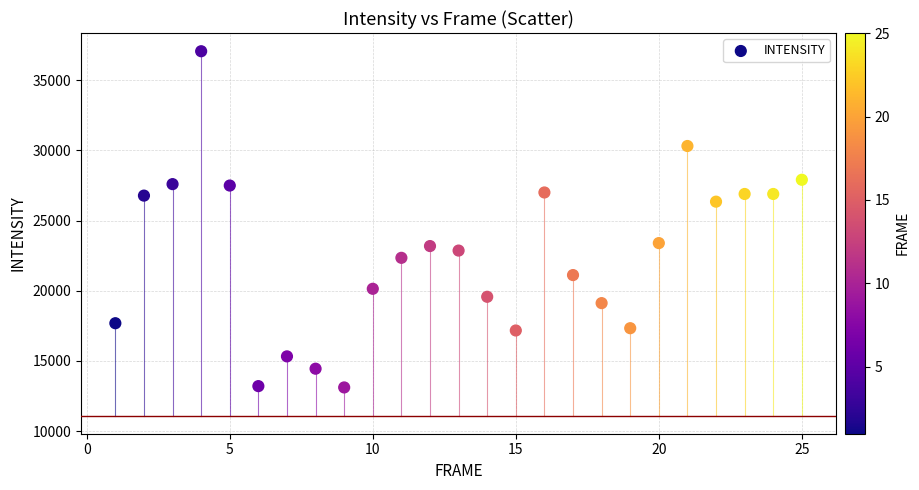

What is the range of Y values (max minus min)?

23950.1